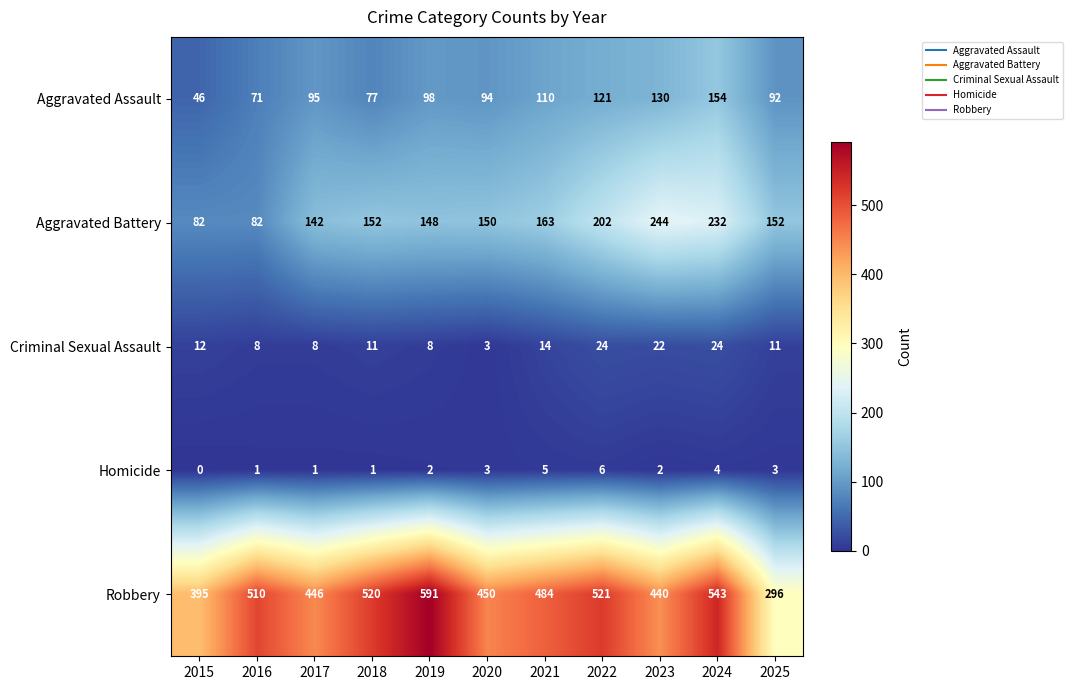

Which series changed the most between 2015 and 2021?

Robbery